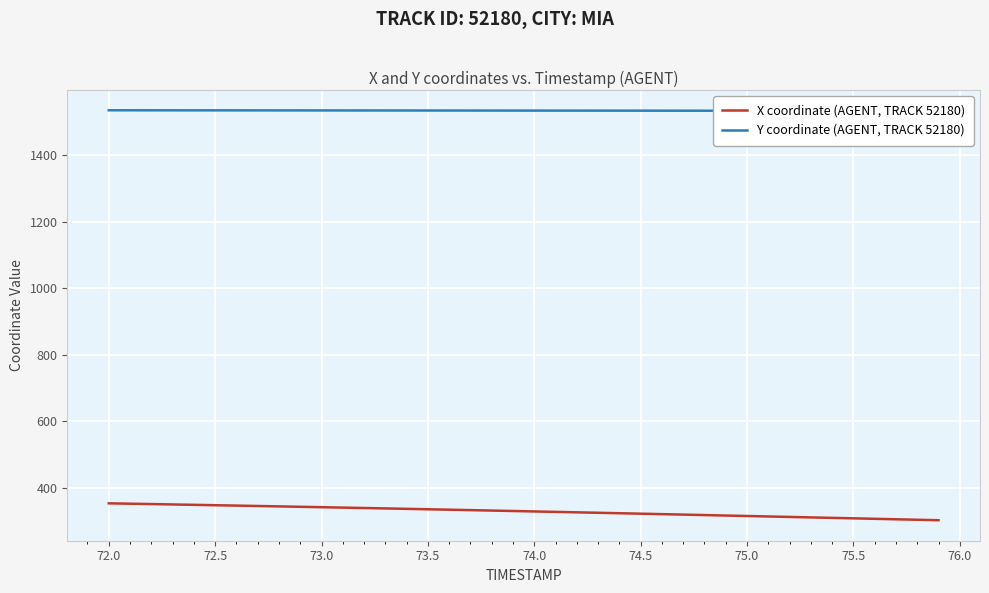

What are all the series names shown in the legend?

X coordinate (AGENT, TRACK 52180), Y coordinate (AGENT, TRACK 52180)